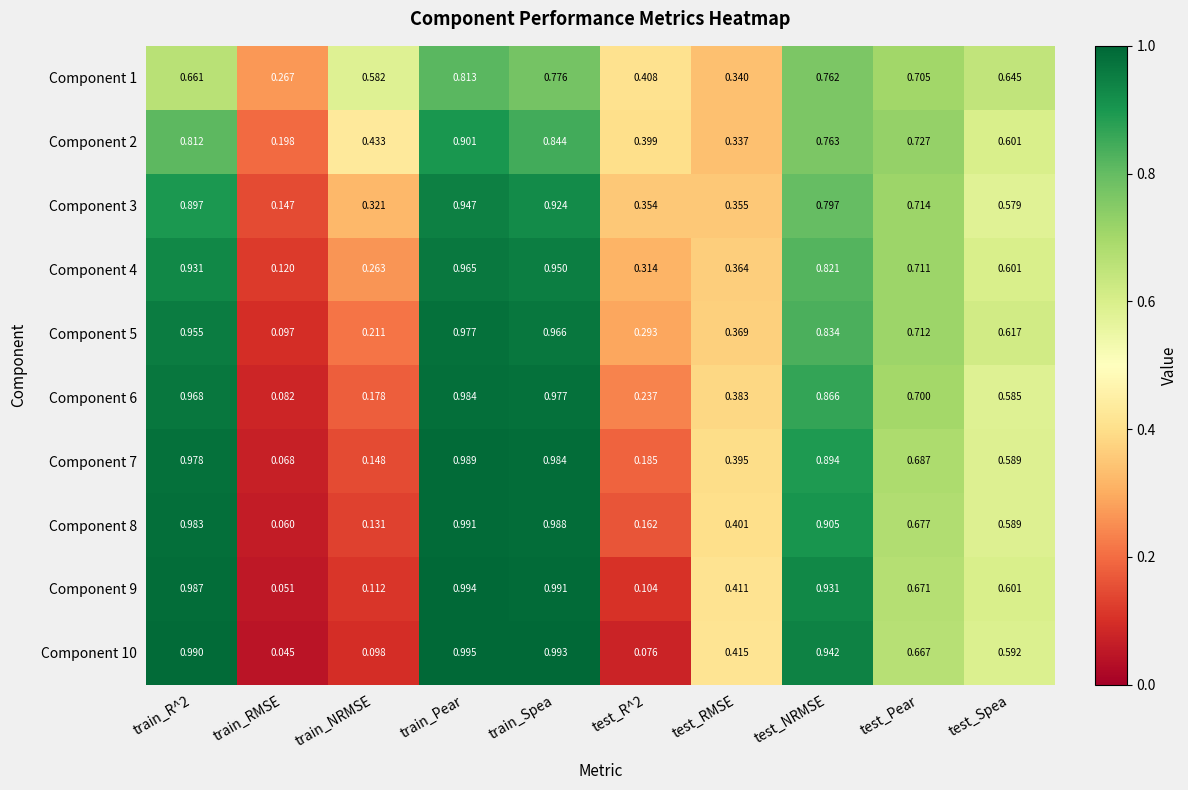

At which label is Component 4 closest to 0?

train_RMSE